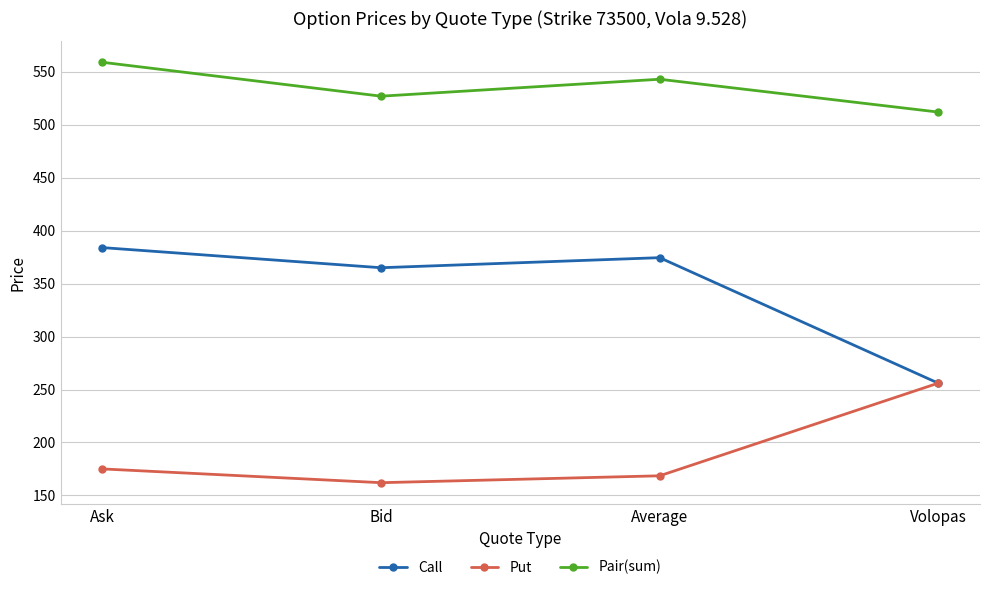

At which category is the sum across all series the highest?

Ask